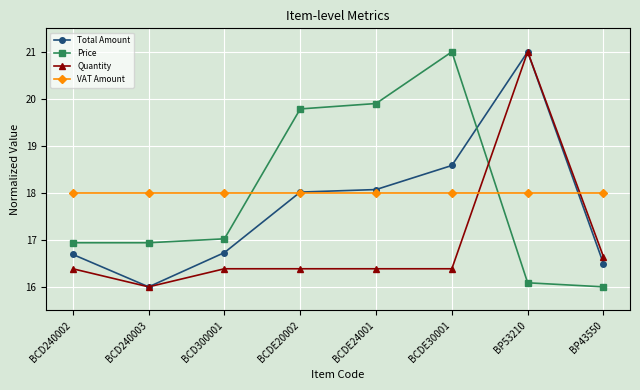

What is the sum of all Price values?

143.7